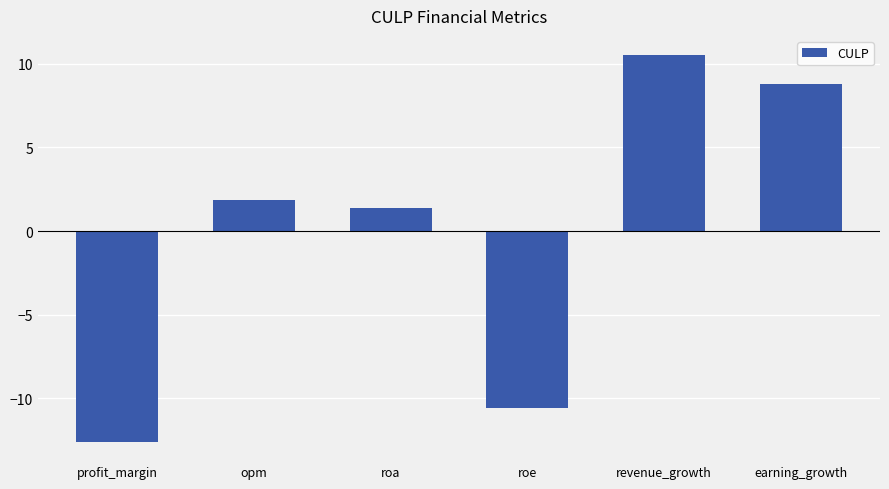

The value at opm is 3.1. True or false?

False